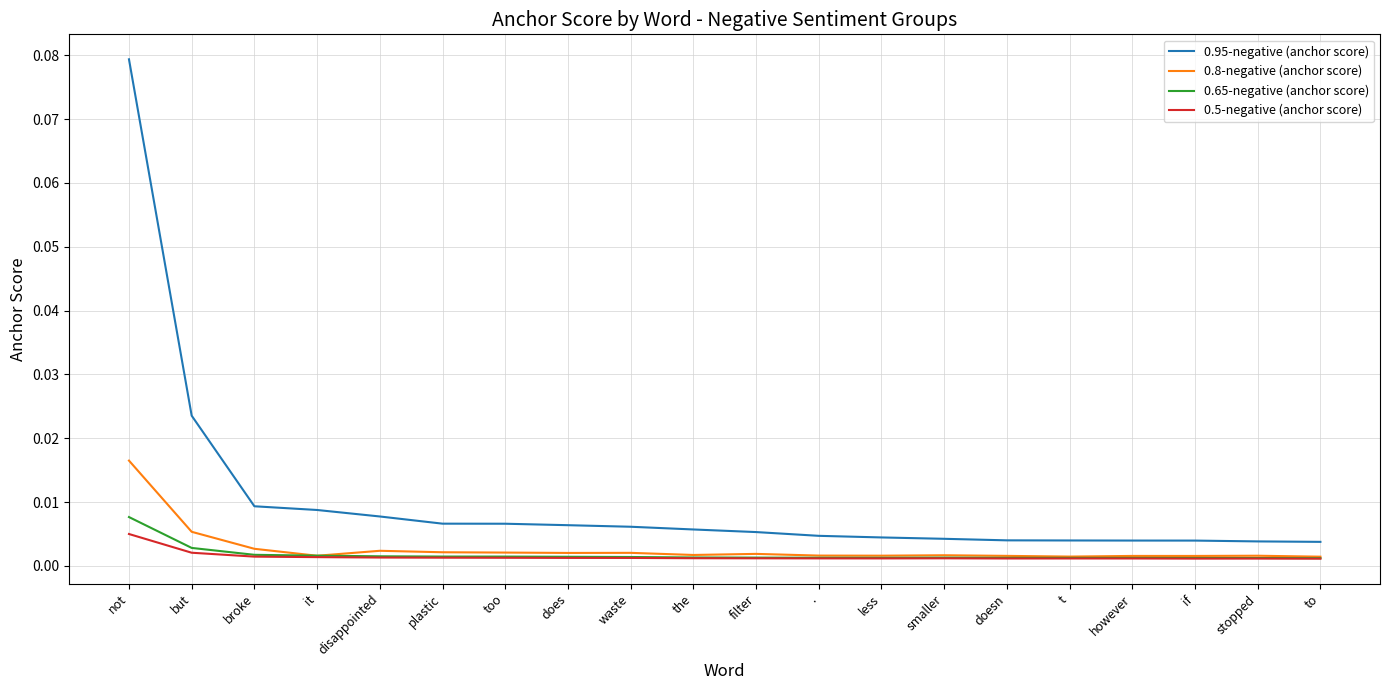

At how many categories does at least one series exceed 0?

20